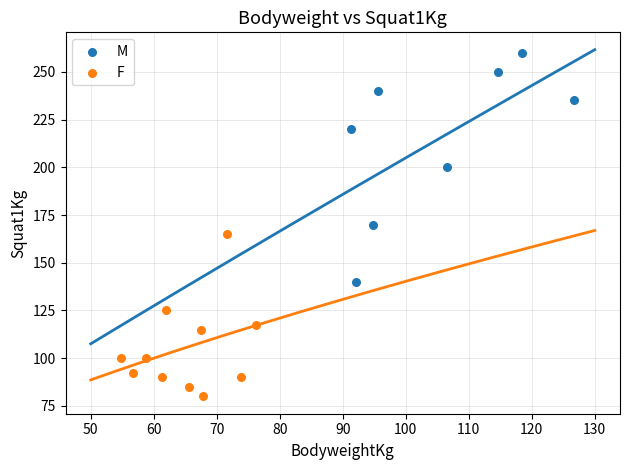

Which series has the widest spread of Y values?

M